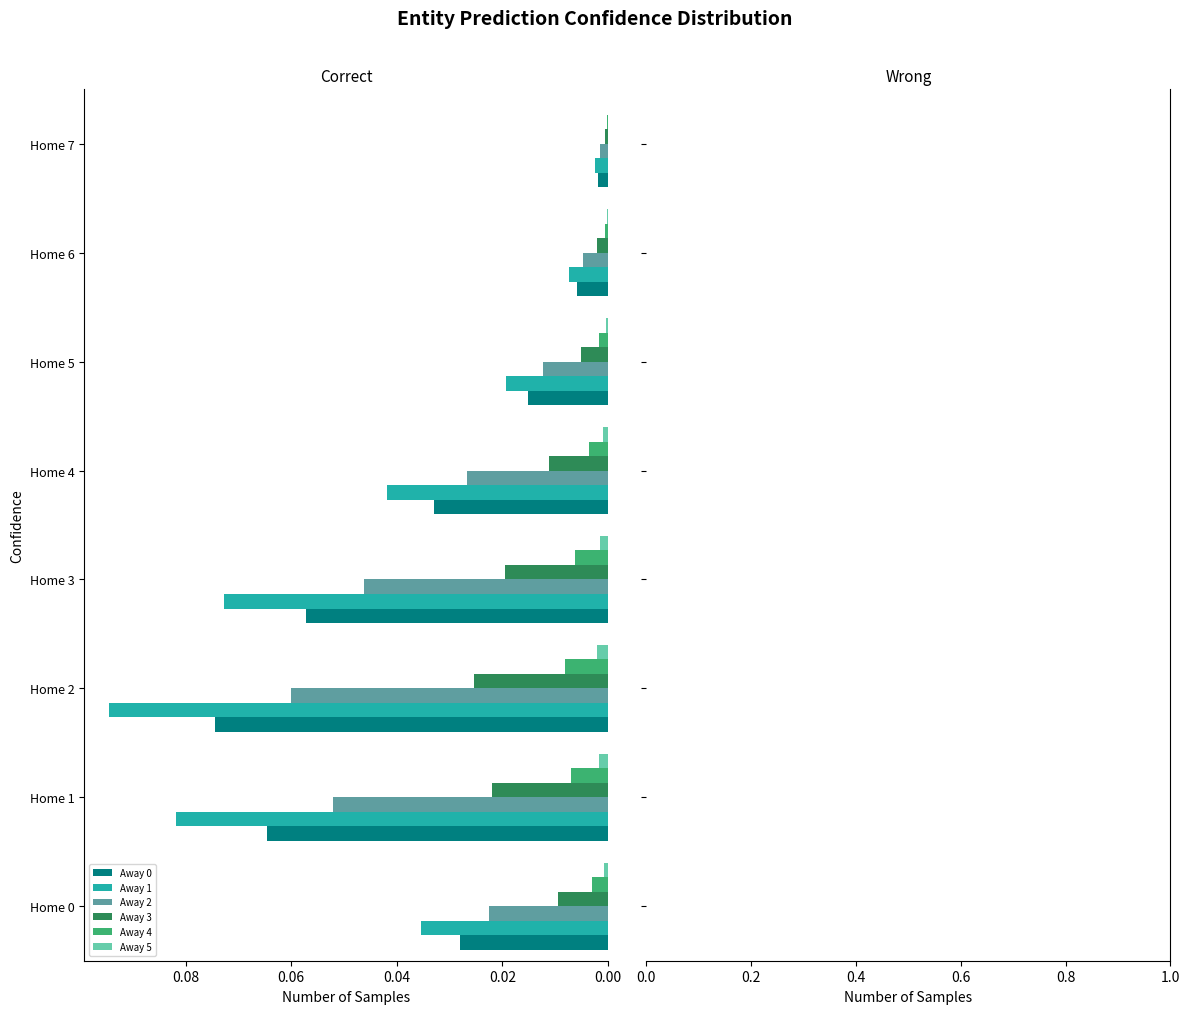

The Away 1 series shows 0.0 at Home 4. True or false?

True